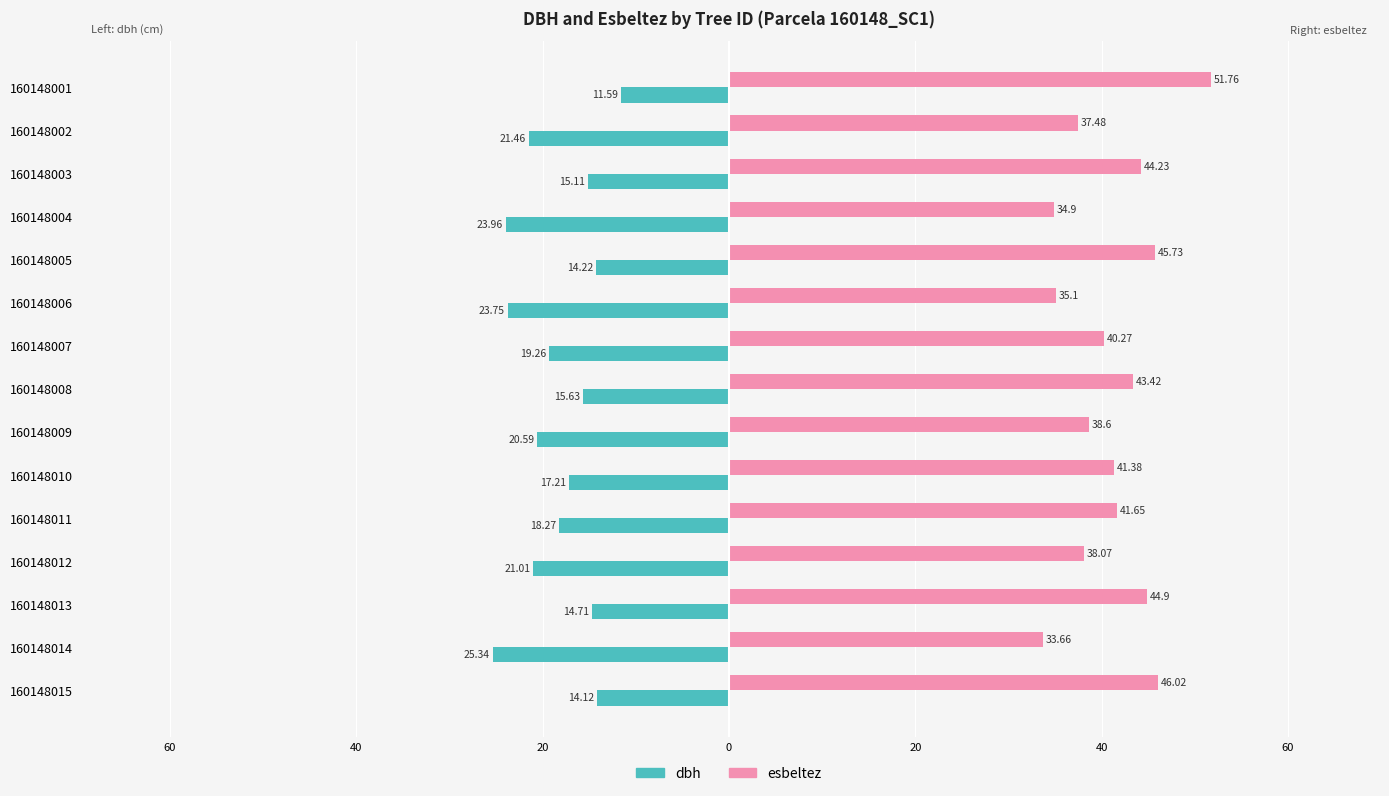

What are all the series names shown in the legend?

dbh, esbeltez